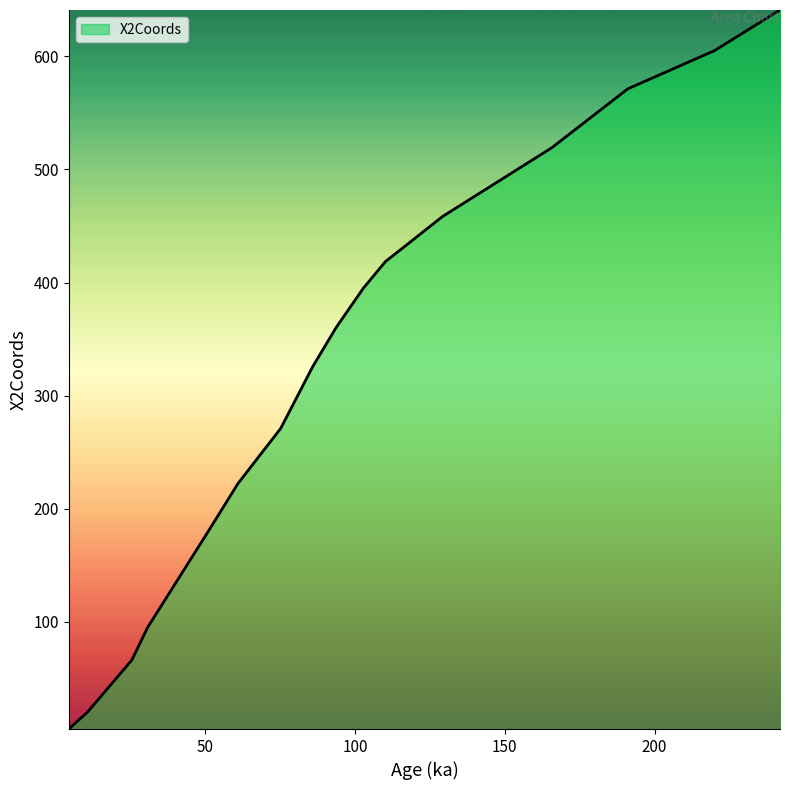

What is the difference between the maximum and minimum values?

636.1